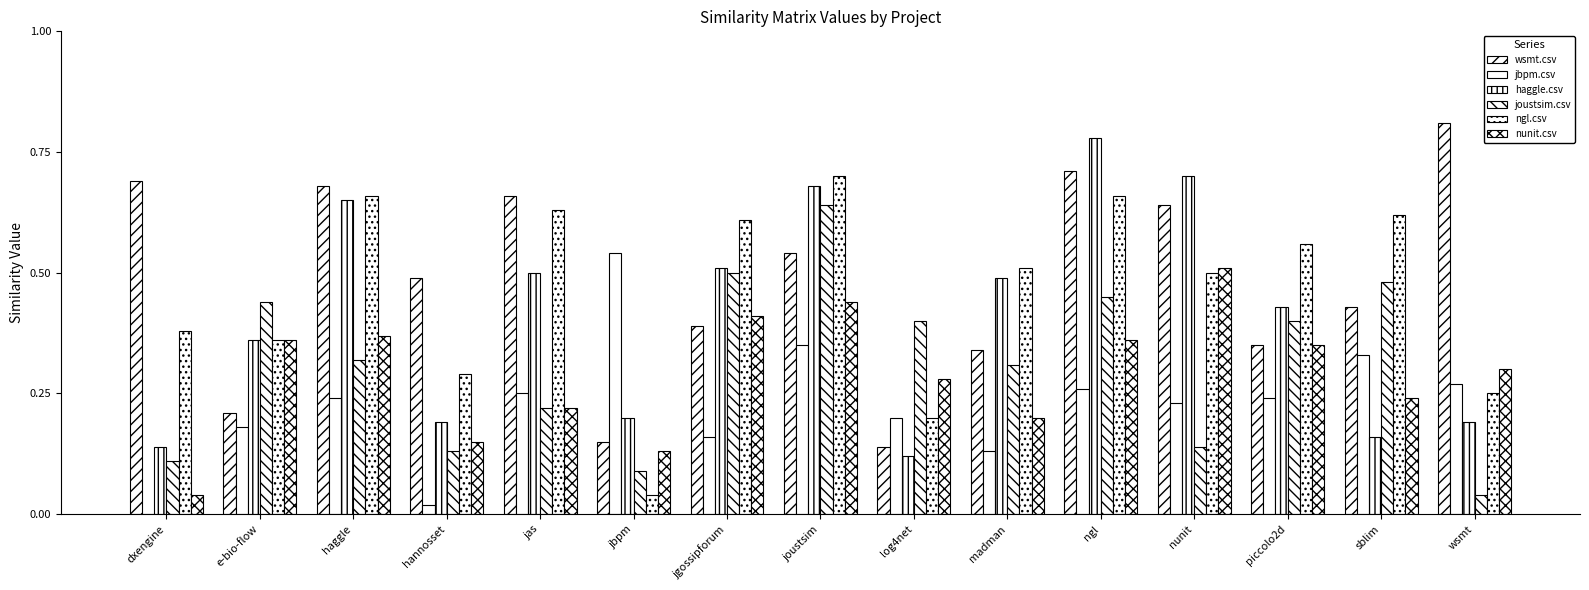

At which category is the sum across all series the highest?

joustsim